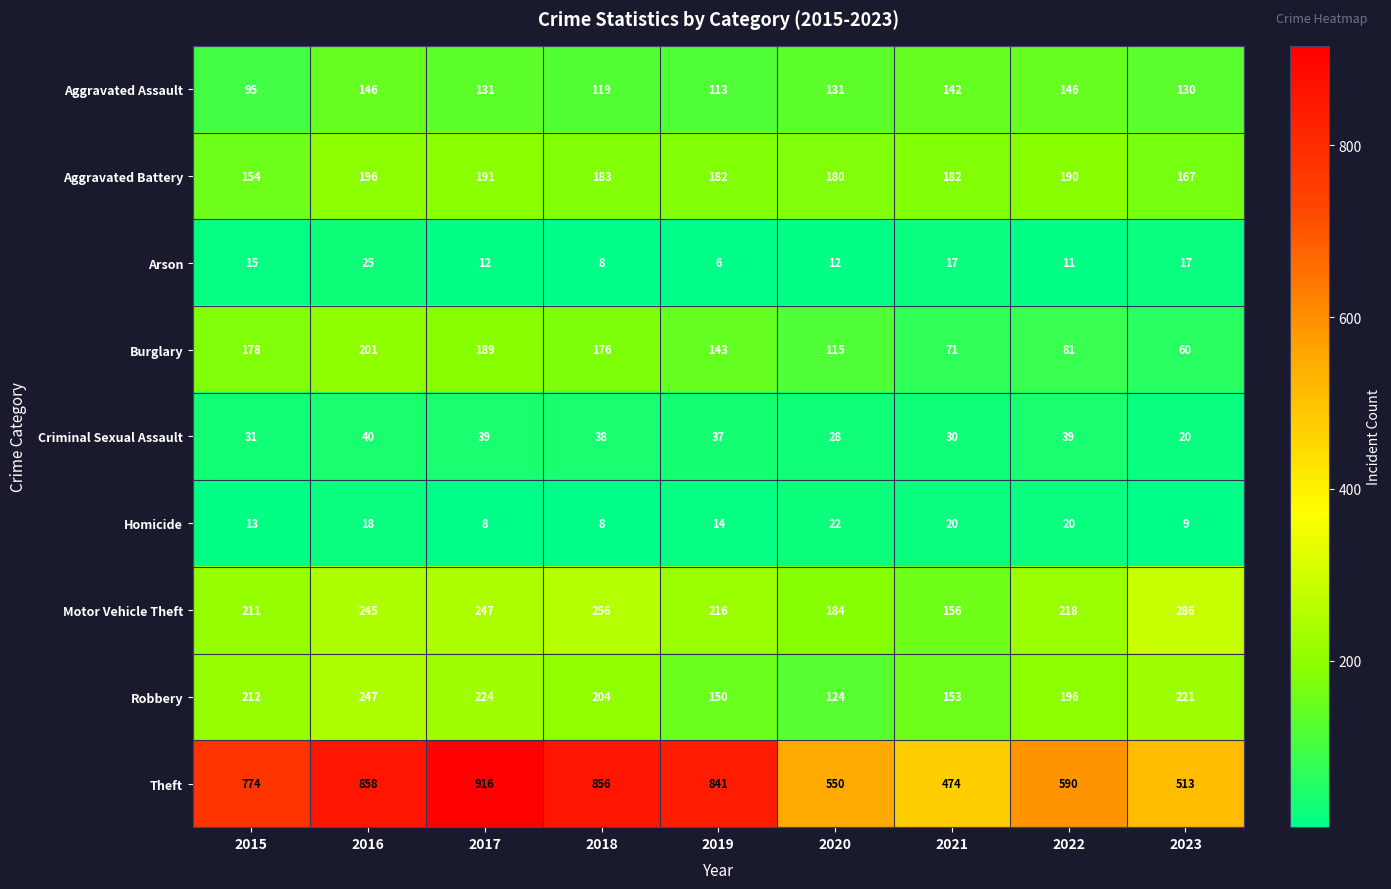

Where is Aggravated Assault nearest to the value 120?

2018